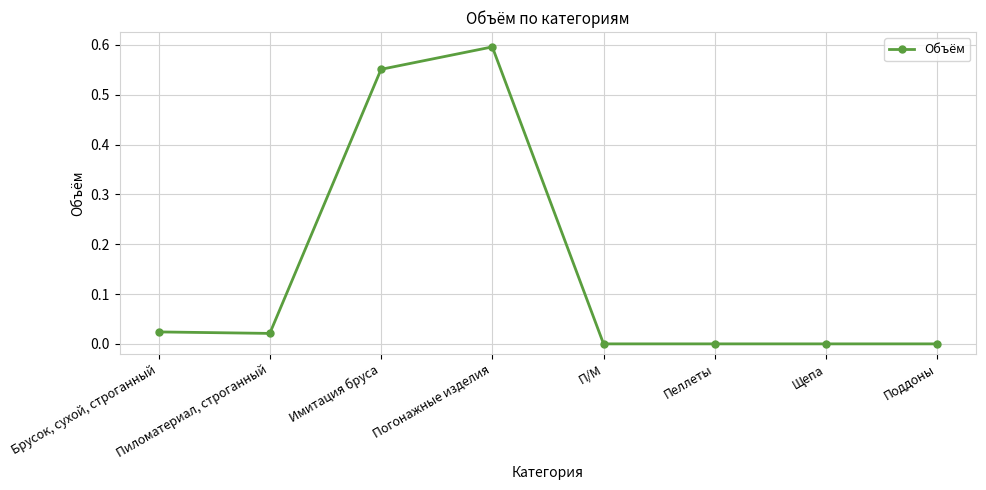

What position from the right is Пеллеты?

3